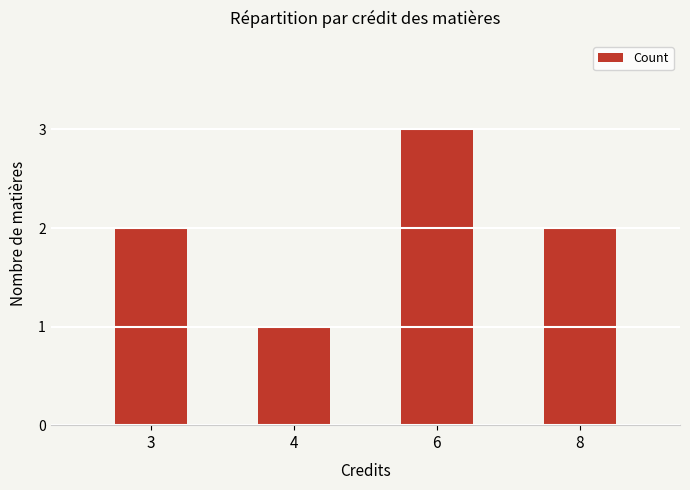

The value at 3 is 3. True or false?

False